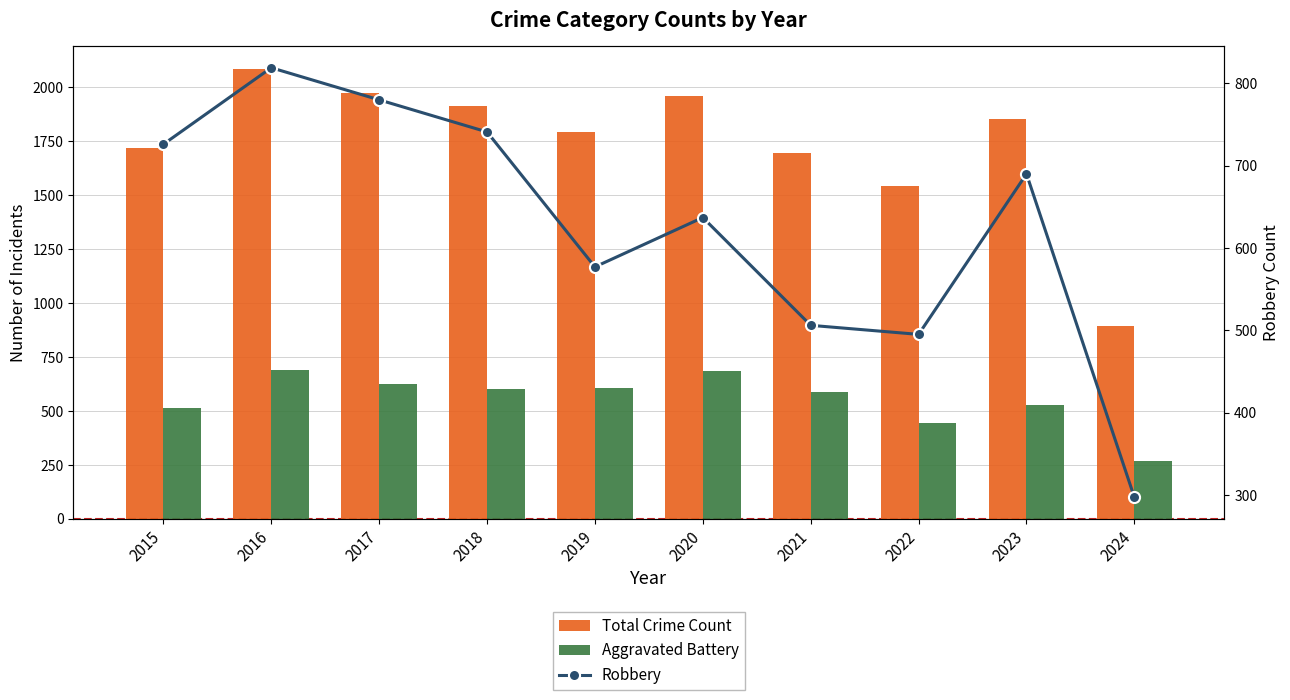

What is the total value across all series at 2016?

3596